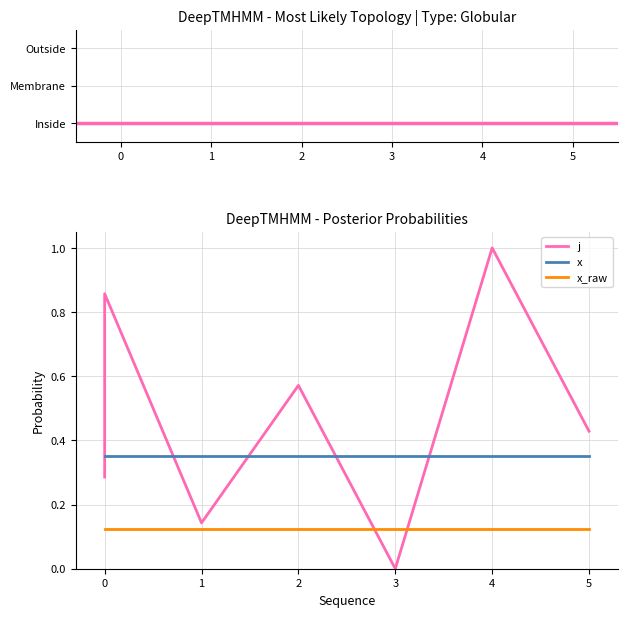

What is the sum of the values at 0 and 0?

1.1